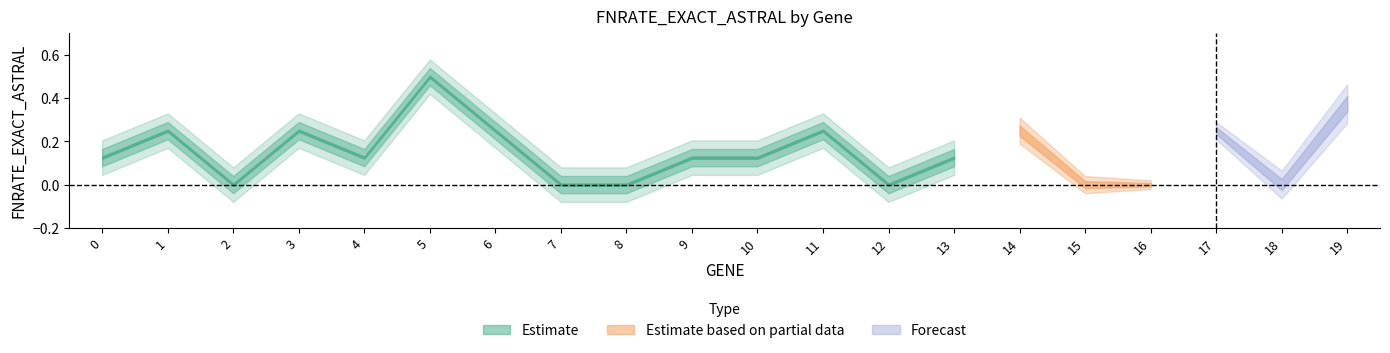

The value at 5 is 0.8. True or false?

False